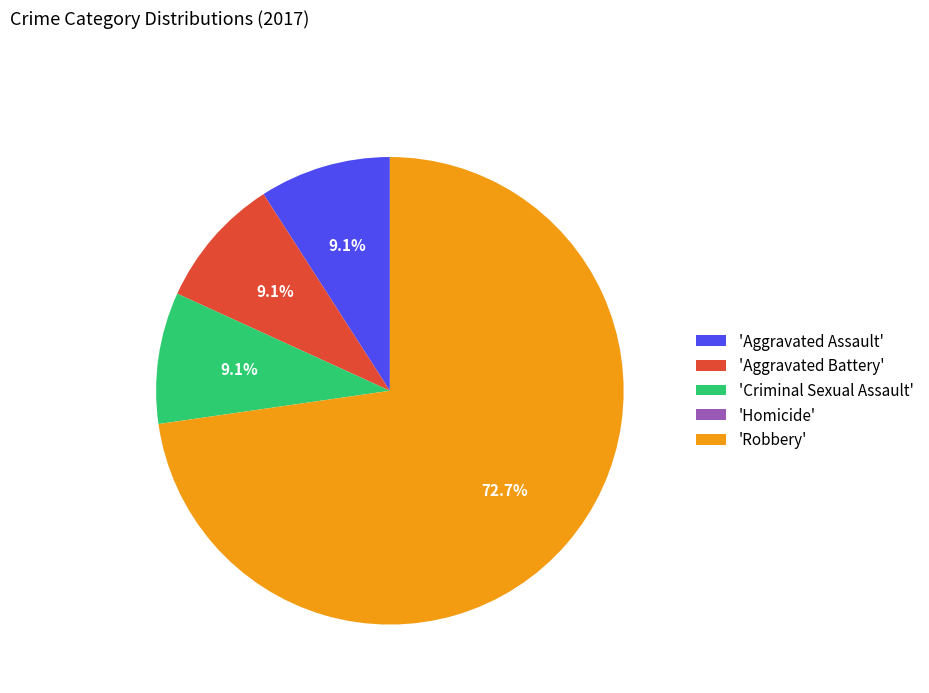

To the nearest percent, what is the difference between the largest and smallest slice percentages?

73%